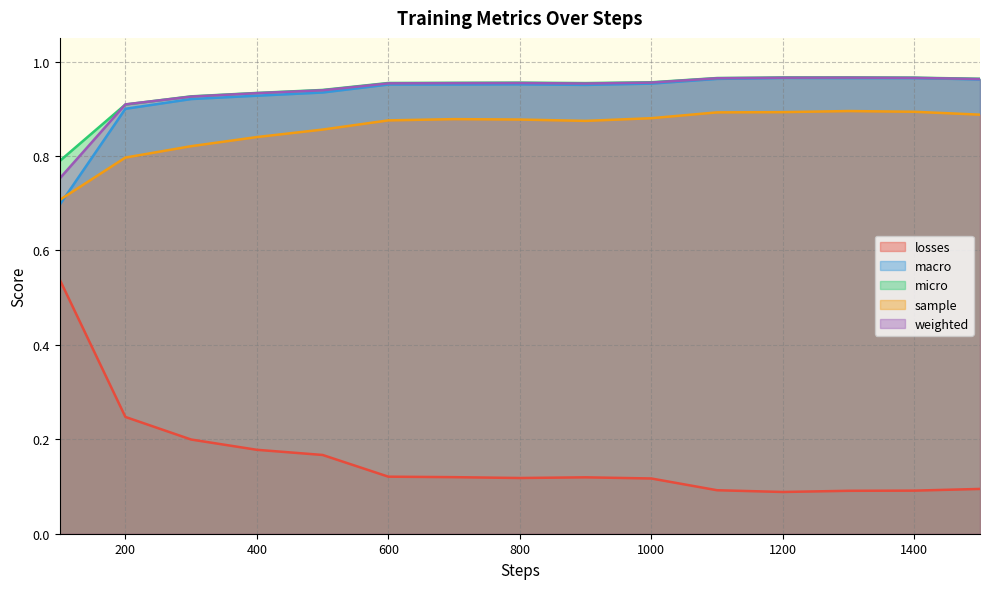

True or false: weighted and losses cross at least once.

False